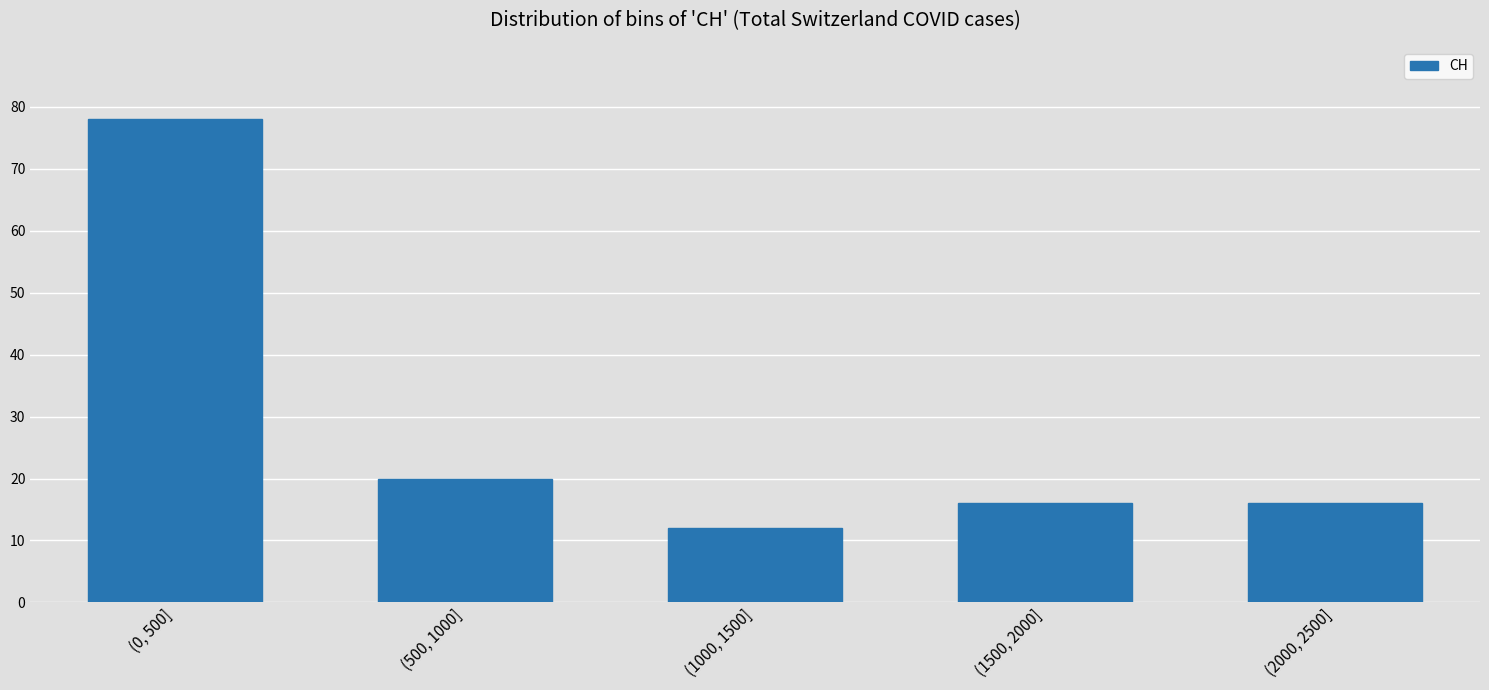

Reading left to right, list all the values displayed in this chart.

(0, 500]=78	(500, 1000]=20	(1000, 1500]=12	(1500, 2000]=16	(2000, 2500]=16